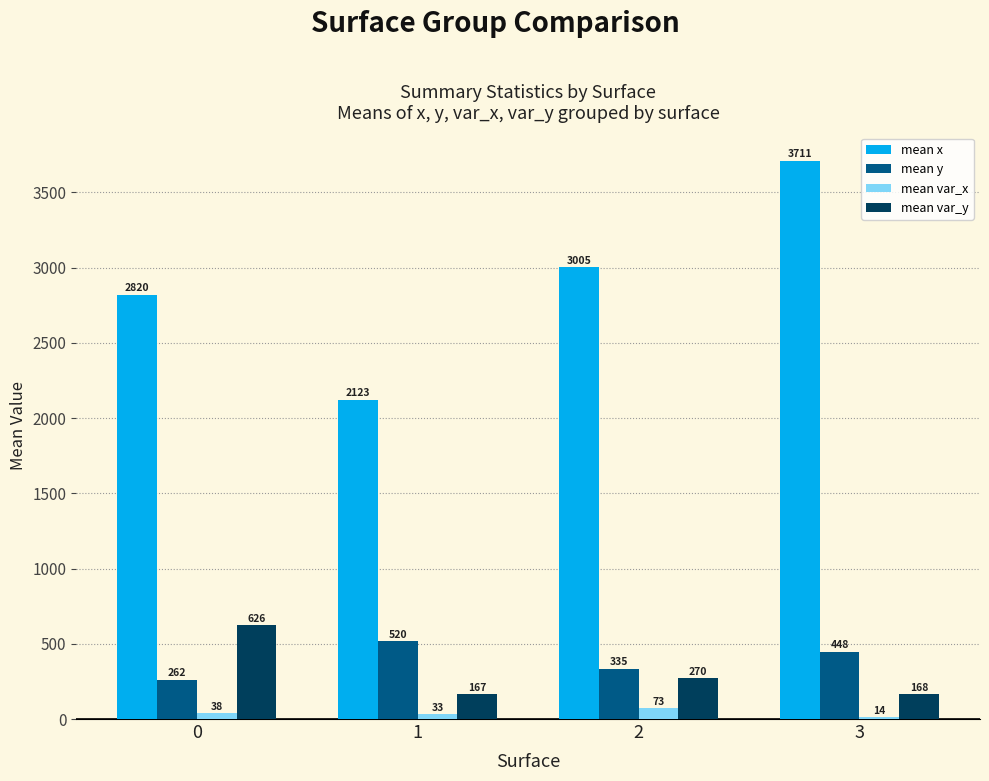

At which label does mean x reach its minimum?

1